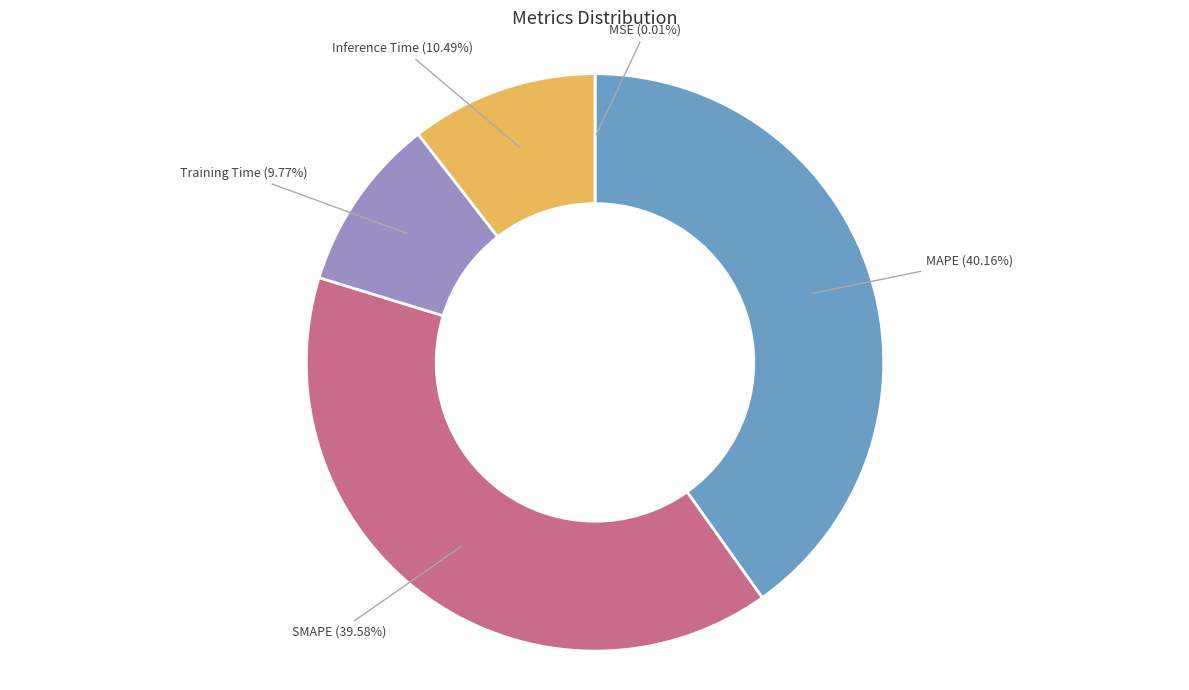

Is there a majority slice in this chart?

No